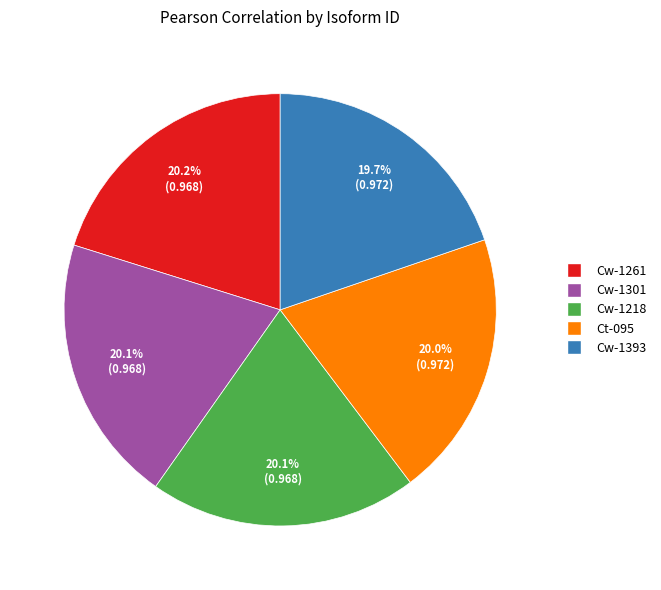

How many slices are in this pie chart?

5